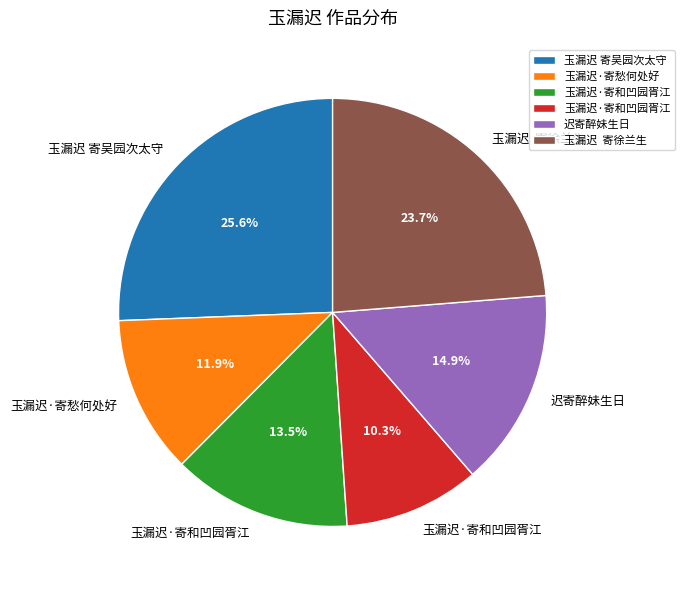

Is there a majority slice in this chart?

No